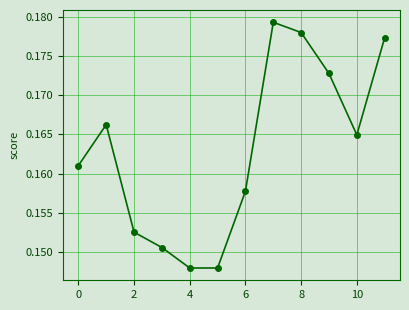

How many lines are shown in the chart?

1